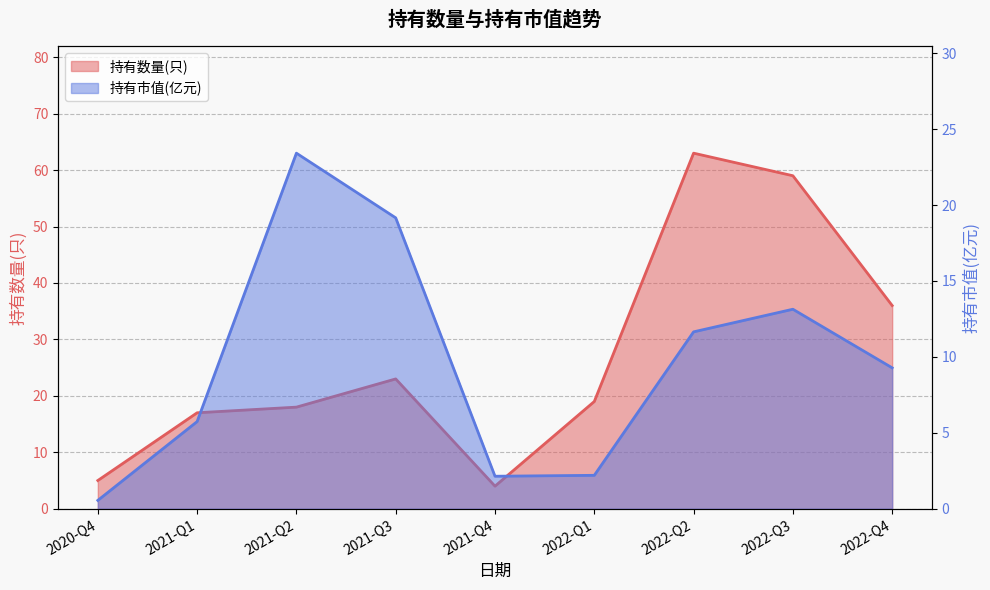

What are all the series names shown in the legend?

持有数量(只), 持有市值(亿元)